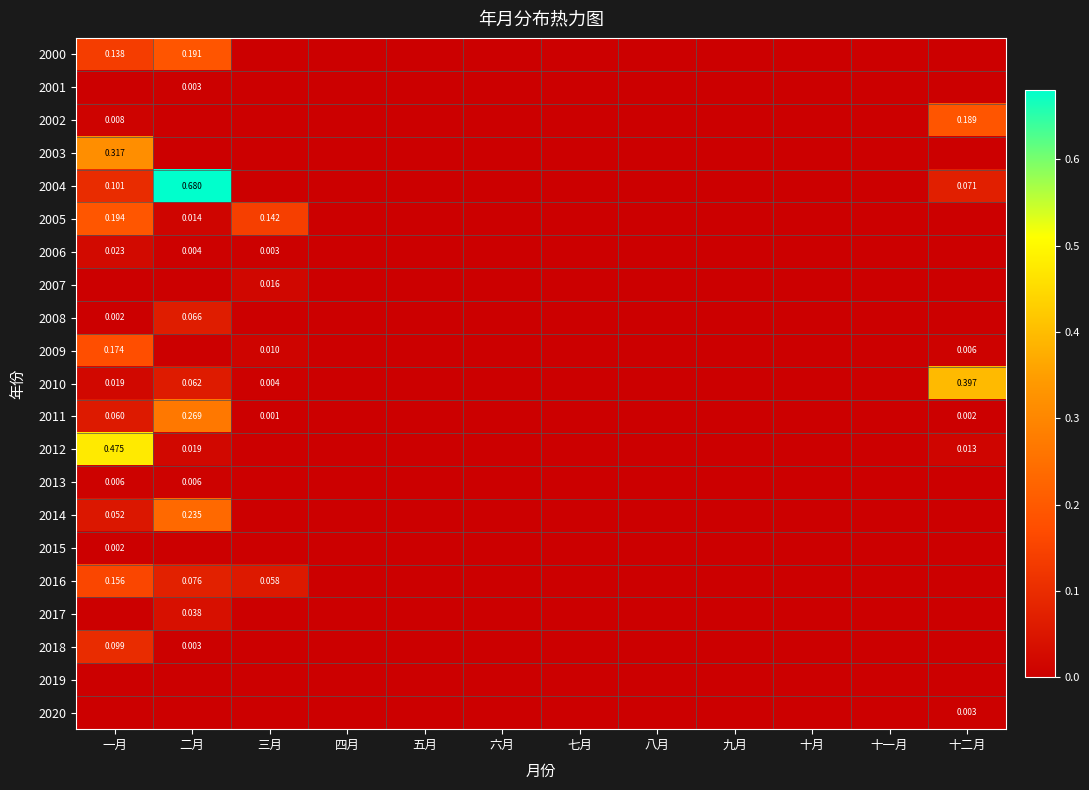

True or false: 2011 has a value of 0.0 at 五月.

True